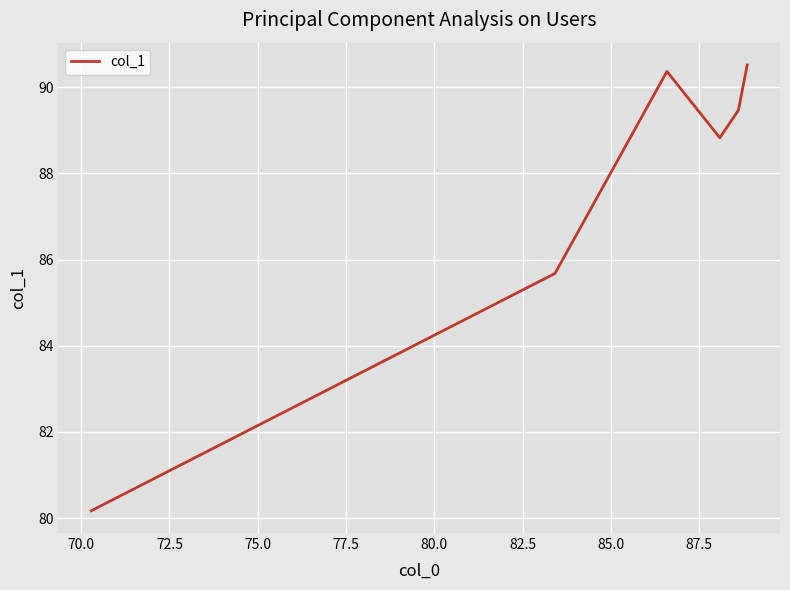

Count the number of data series in this chart.

1